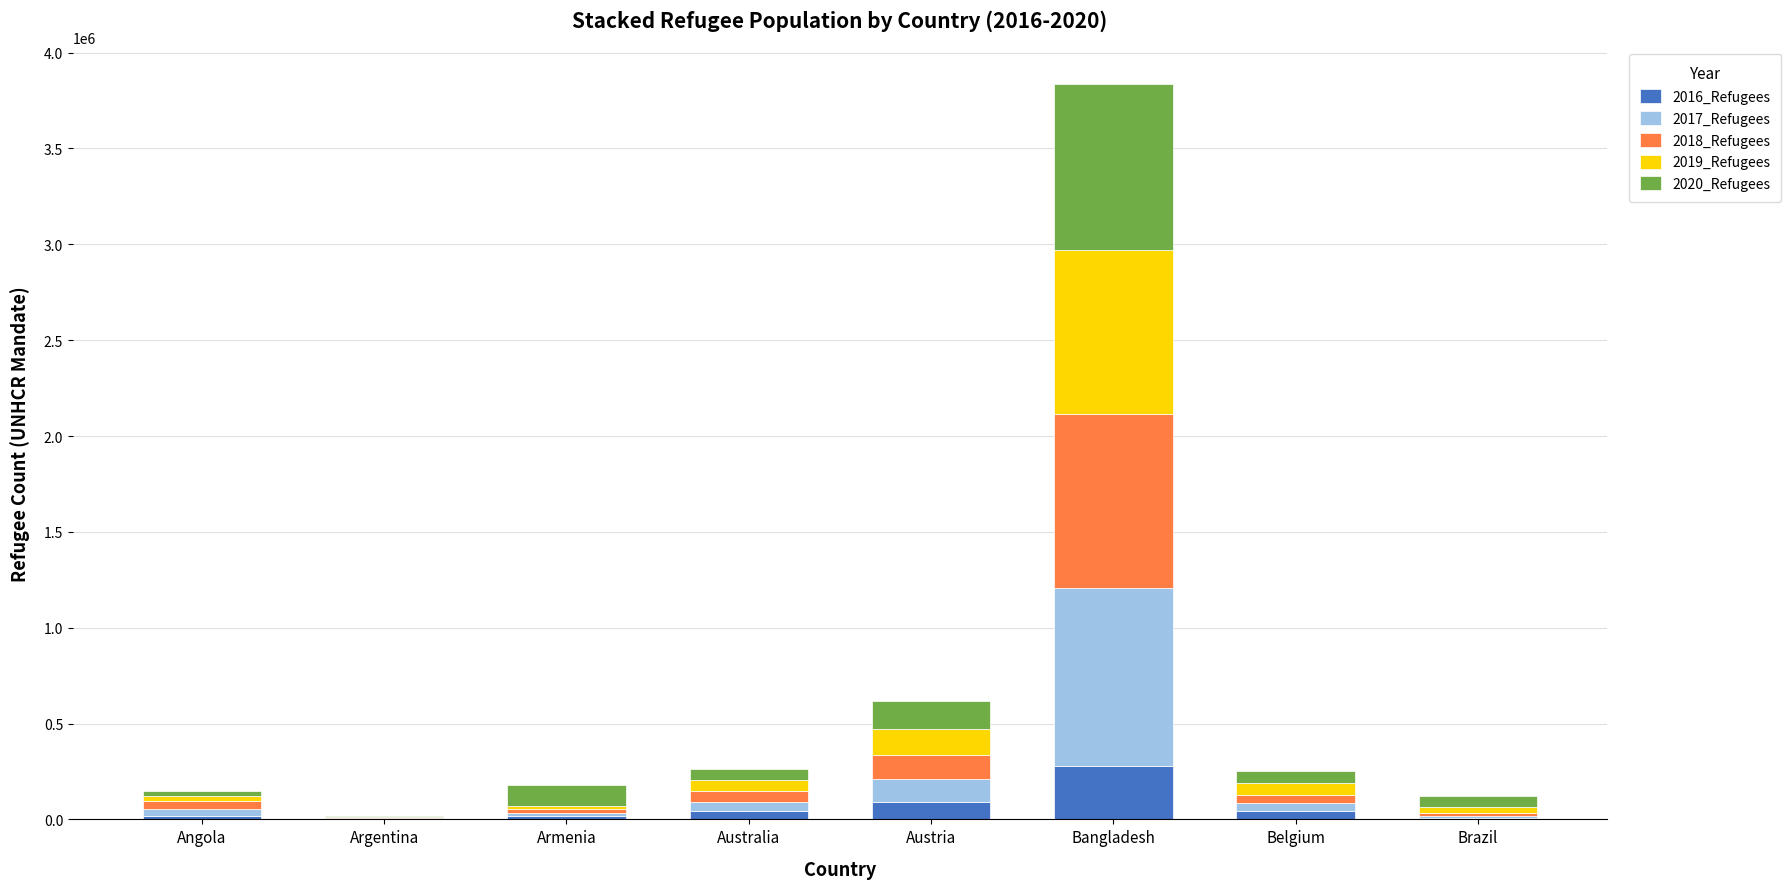

Count the number of categories in the chart.

8